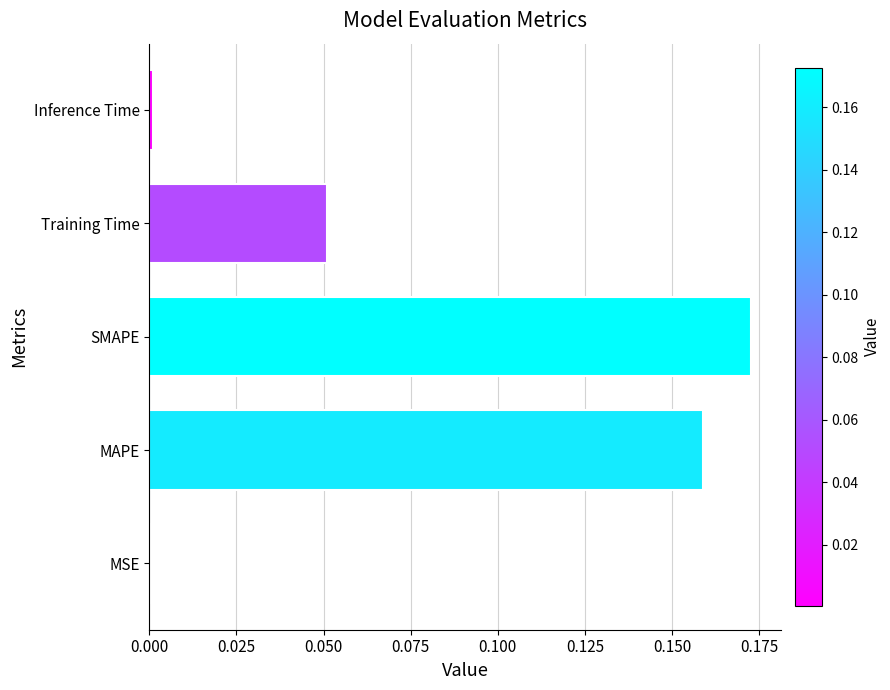

What is the sum of all values?

0.4